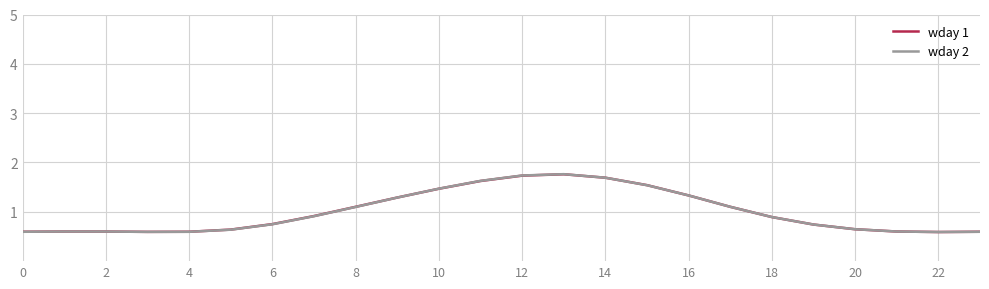

What is the maximum value for wday 2?

1.8